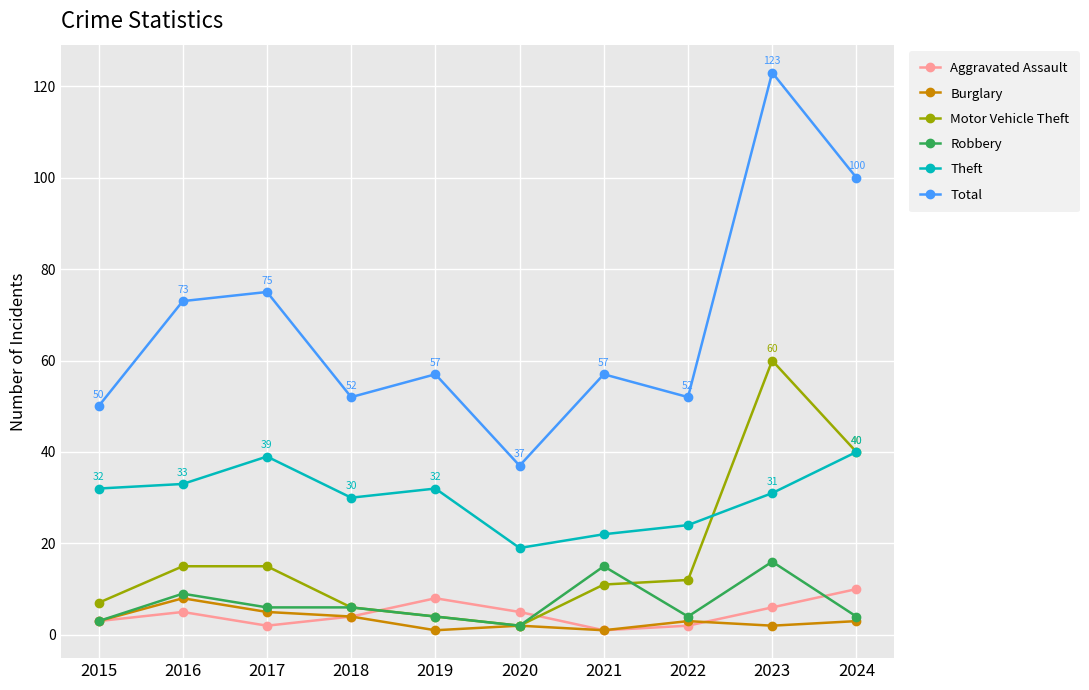

Which series has the largest range (max minus min)?

Total